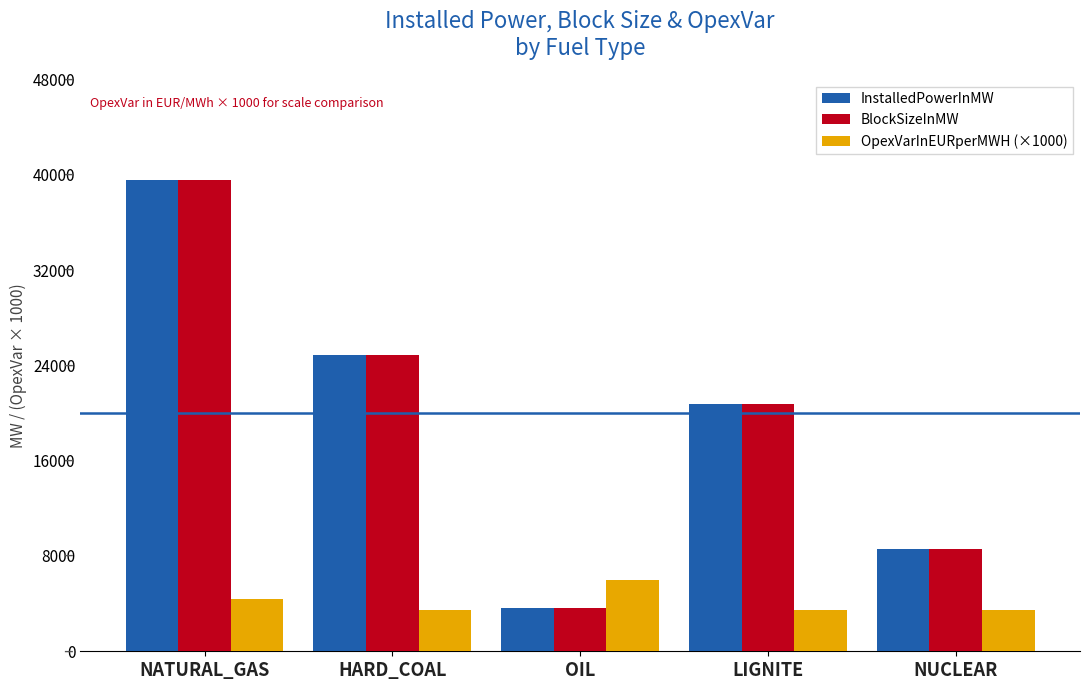

Does the chart contain any negative values?

No